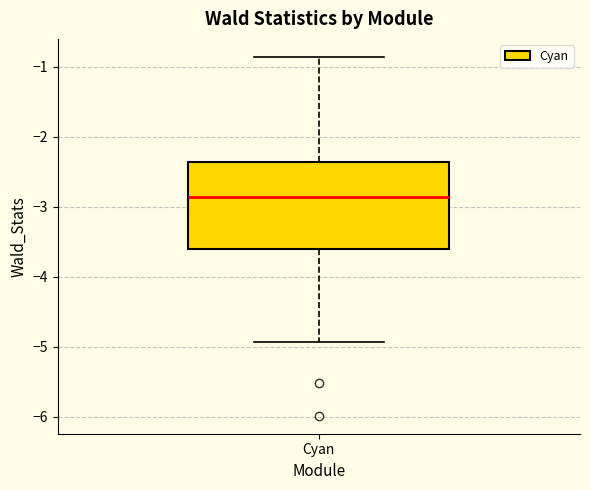

Read this box plot against the y-axis: the position of the median line, the range covered by the box, and the ends of both whiskers. The values are not printed on the chart, so give them approximately, as read against the axis.

median -2.9, box -3.6 to -2.4, whiskers -4.9 to -0.9